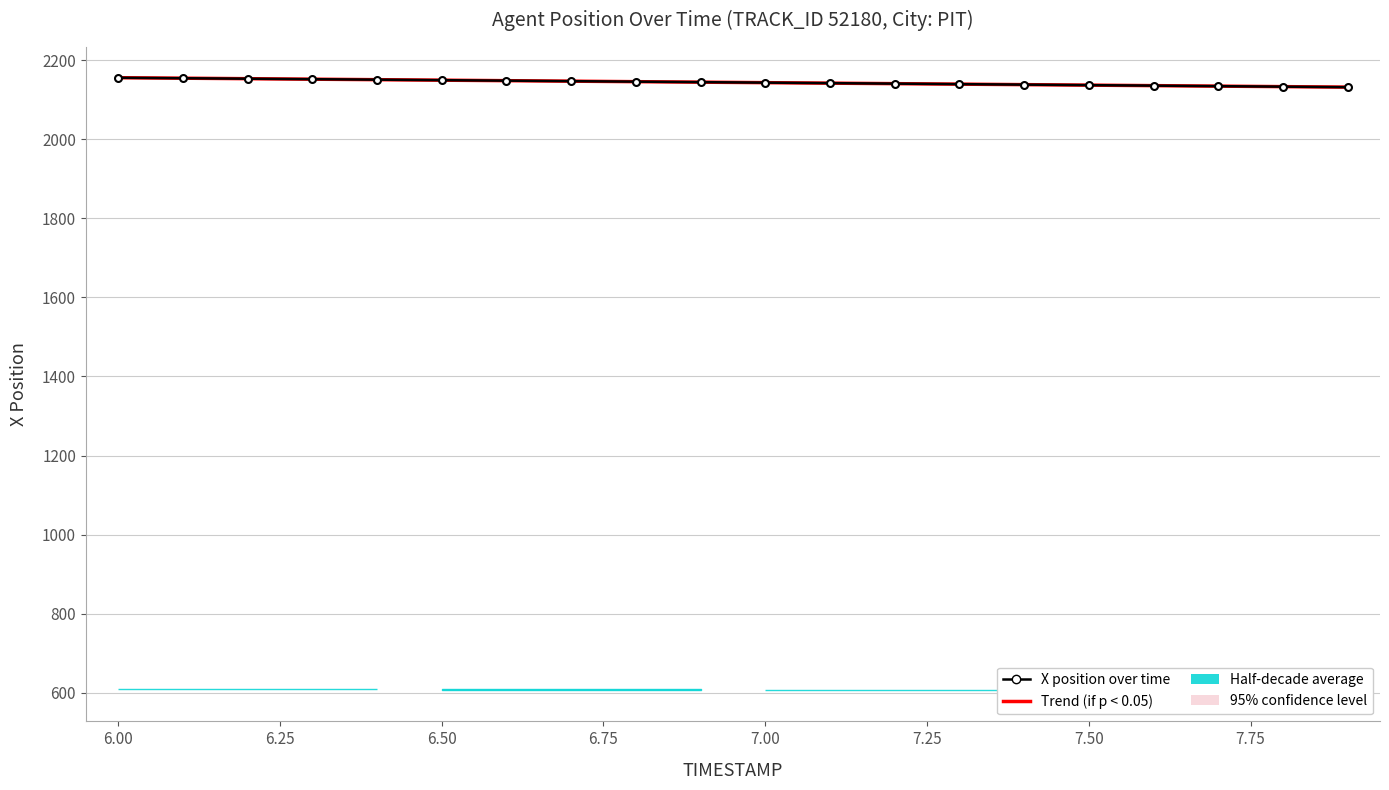

What is the average value of the X position over time series?

2143.6